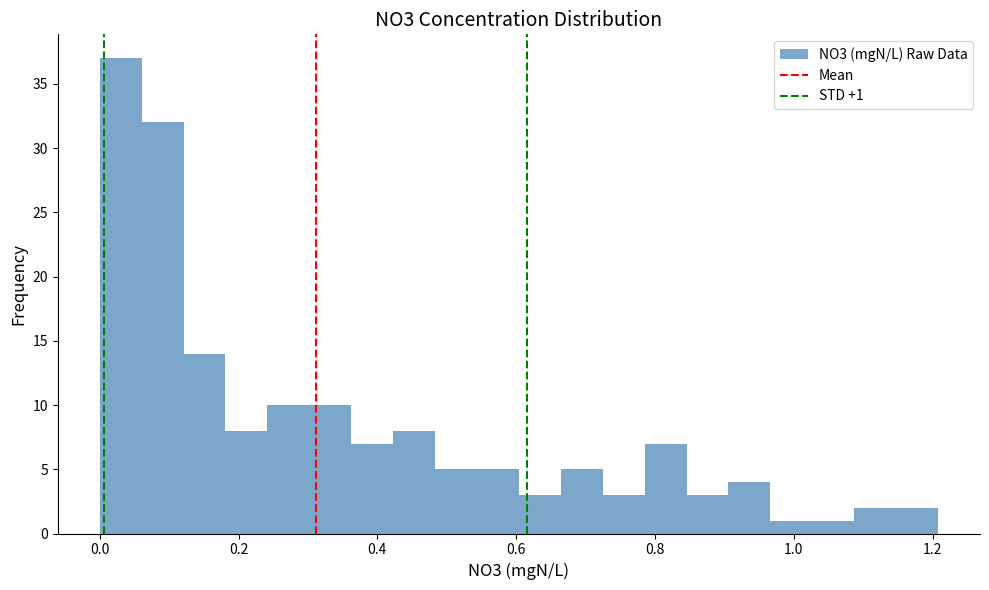

Read against the x-axis, roughly where is the centre of the tallest bar?

0.04